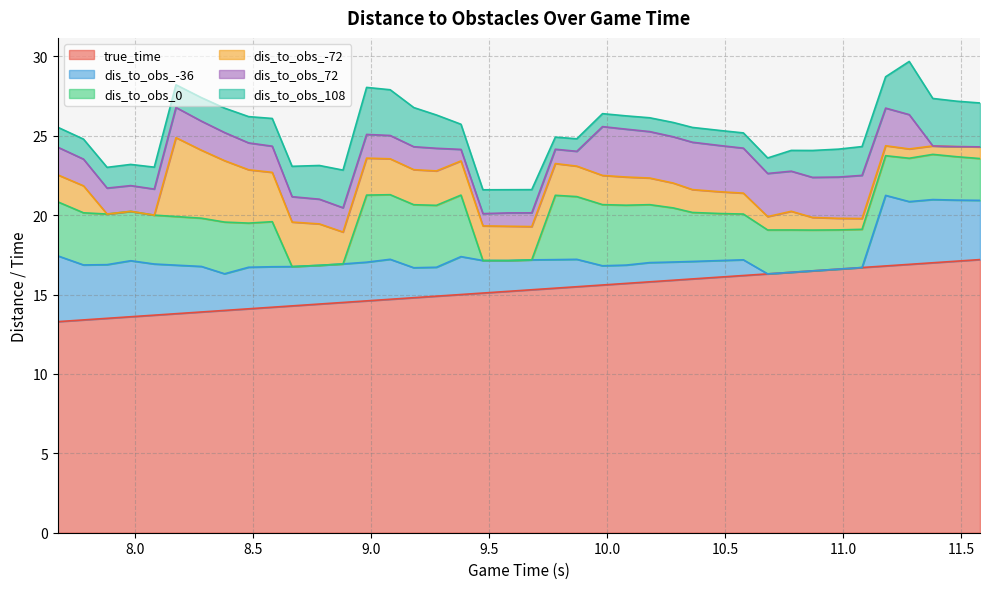

True or false: dis_to_obs_-36 and dis_to_obs_-72 cross at least once.

True